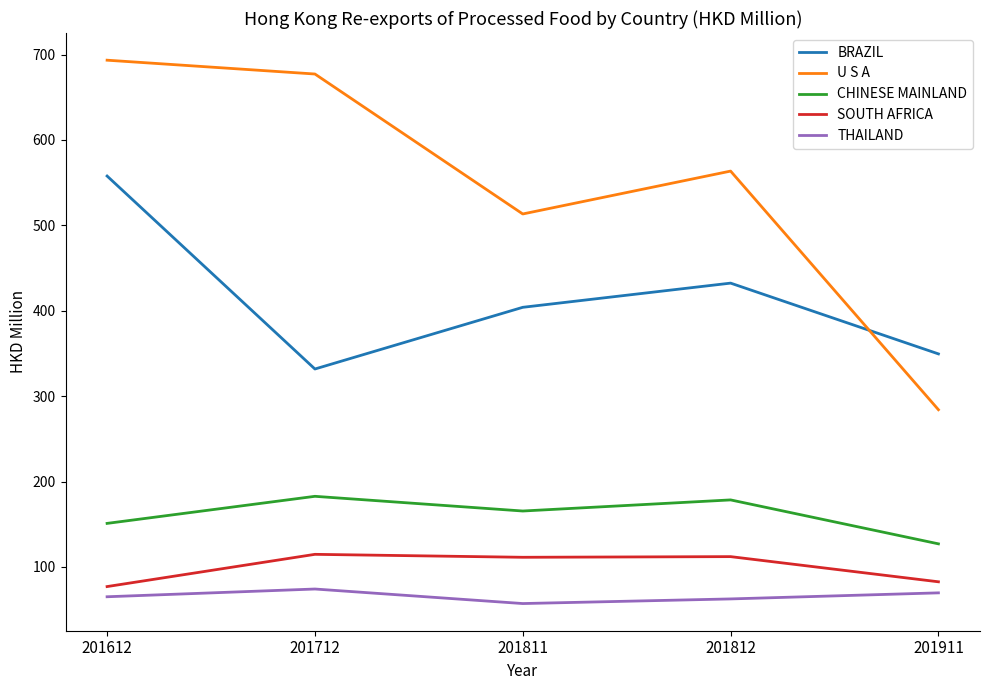

Where does the BRAZIL series first go above 404?

201612